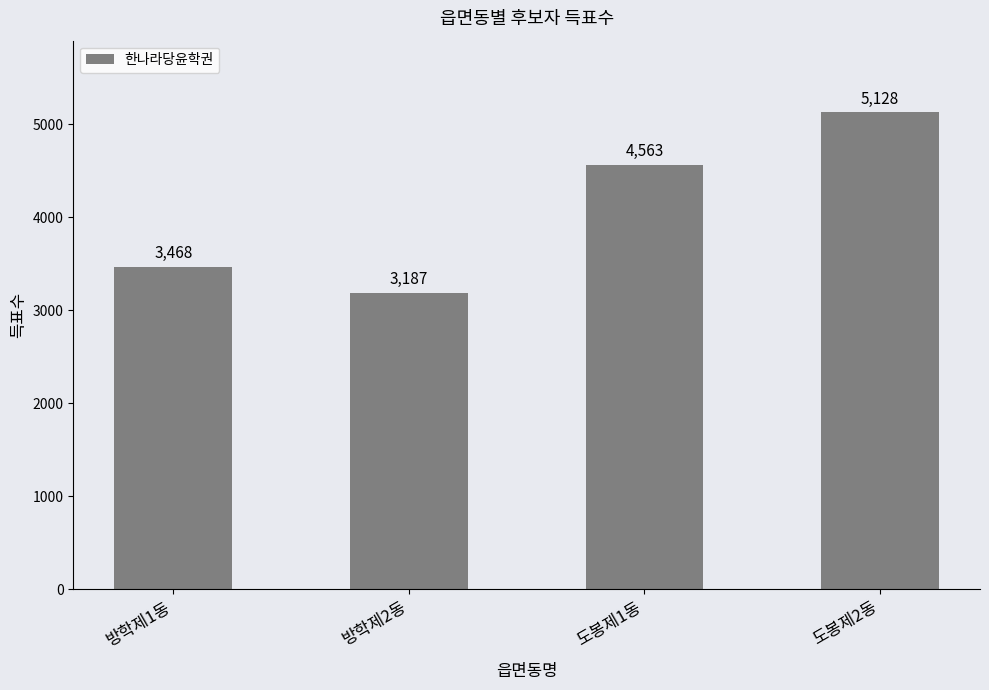

Approximately how many times larger is the value at 도봉제1동 compared to 도봉제2동?

0.9